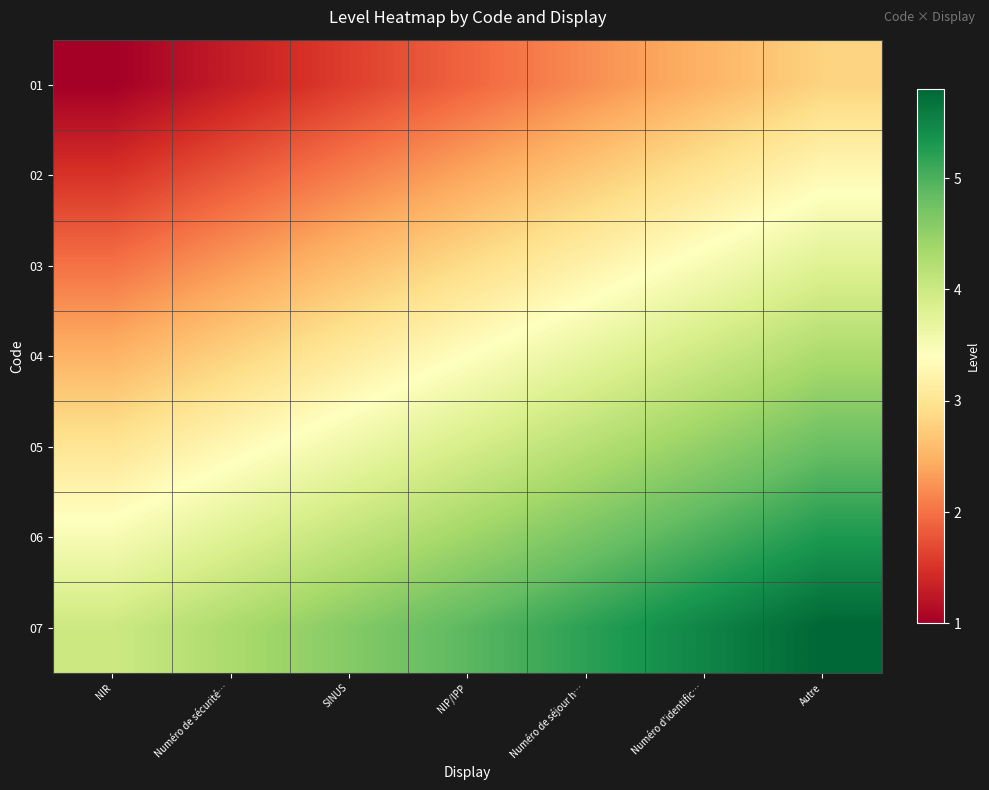

Which category has the highest value across all series?

Autre